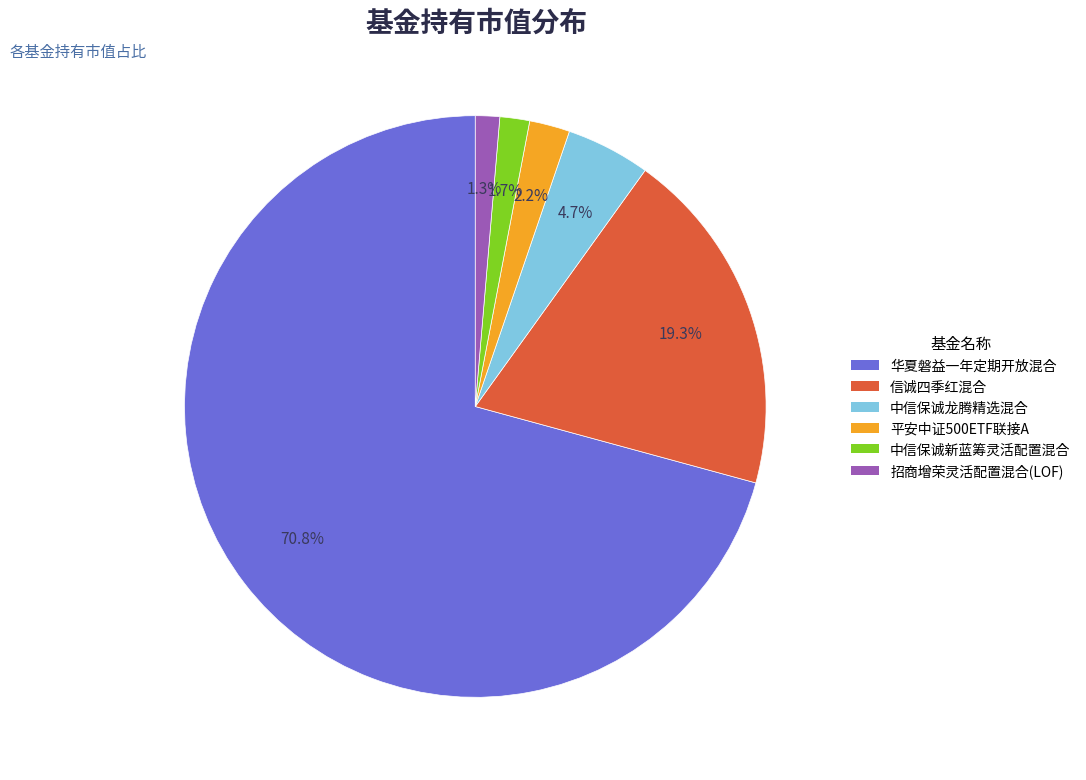

To the nearest percent, what percentage of the pie is 平安中证500ETF联接A?

2%